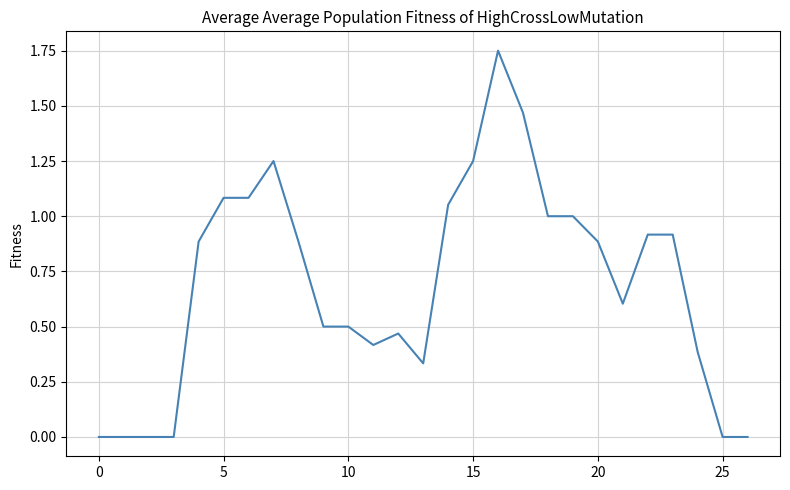

How many lines are shown in the chart?

1